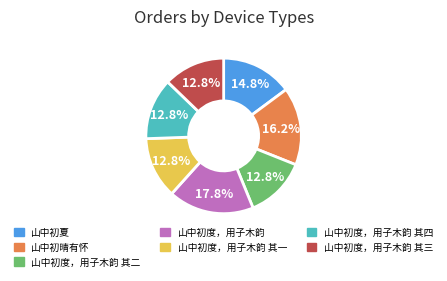

Approximately how many times larger is the value at 山中初度，用子木韵 其四 compared to 山中初度，用子木韵 其一?

1.0